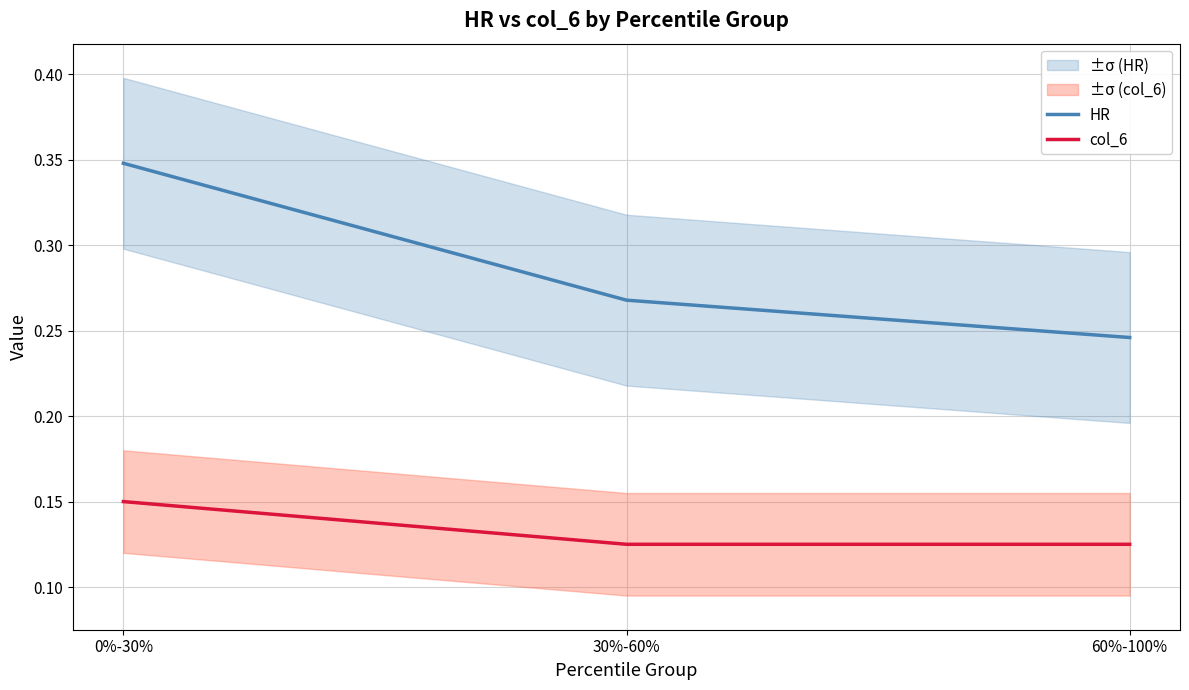

Which has a higher value, 0%-30% or 30%-60%?

0%-30%